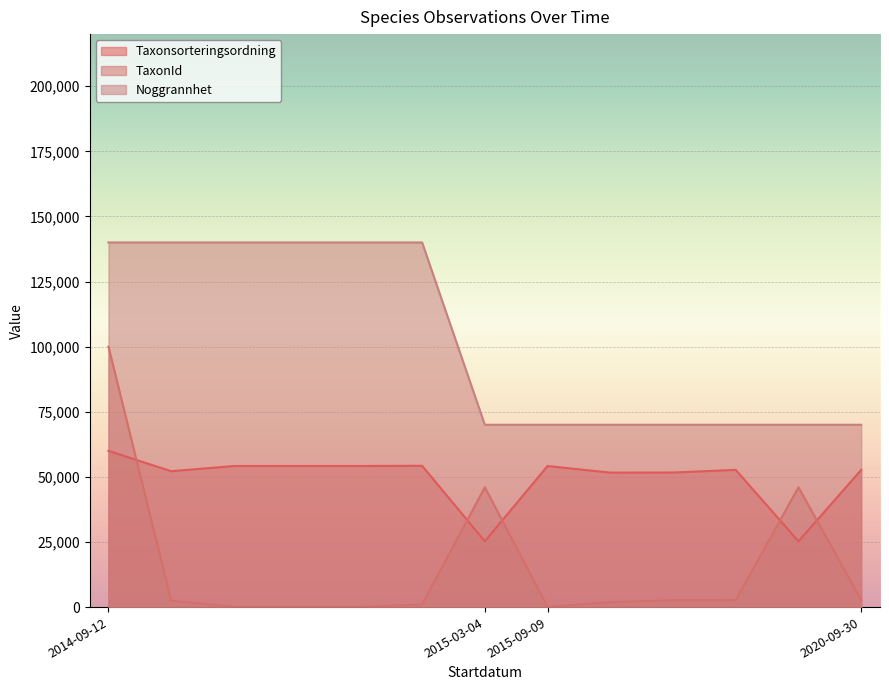

Rank the series by their maximum value, from lowest to highest.

Taxonsorteringsordning, TaxonId, Noggrannhet